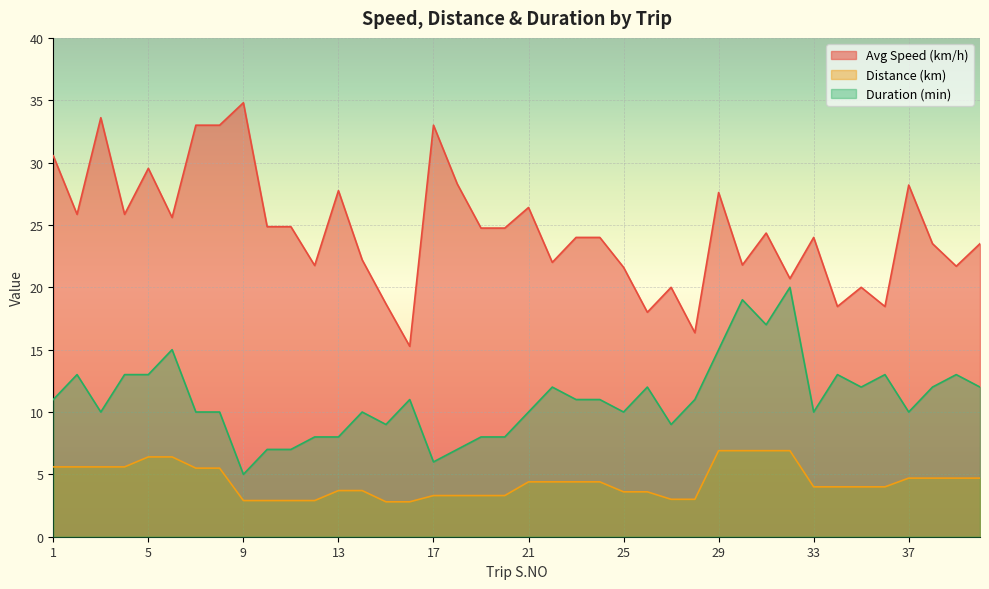

What is the value of the Distance (km) point at the 4th from the left?

5.6